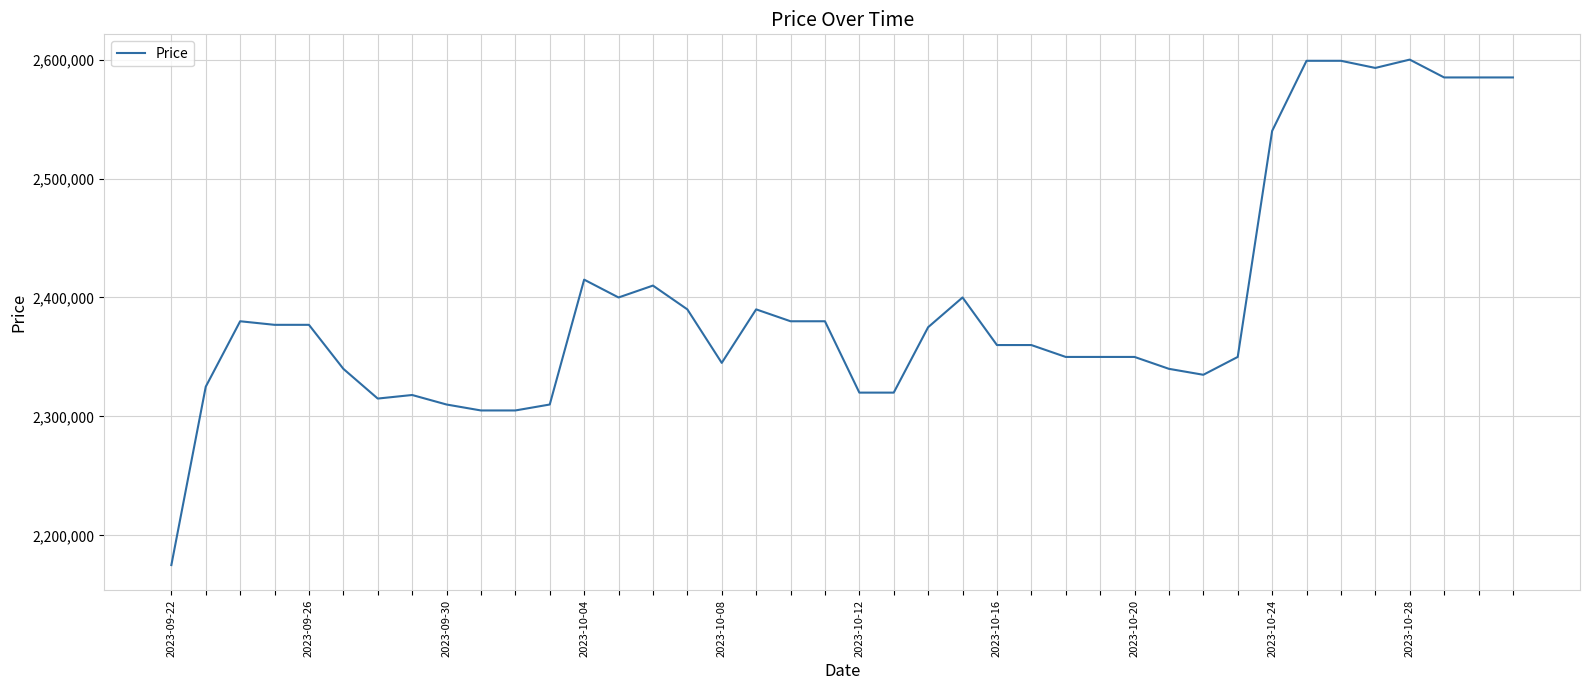

What is the greatest value displayed?

2600000